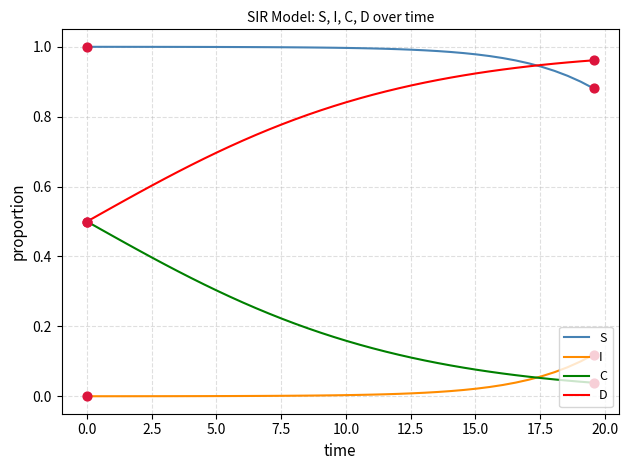

At how many categories does at least one series exceed 0?

40